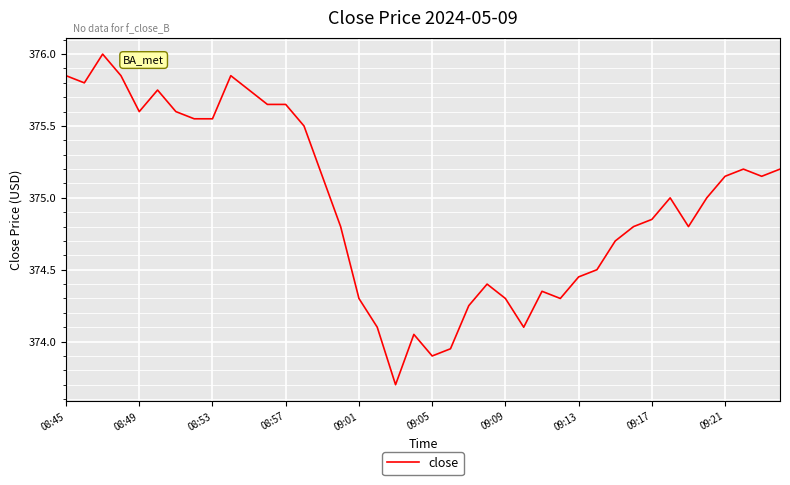

What is the difference between the maximum and minimum values?

2.3